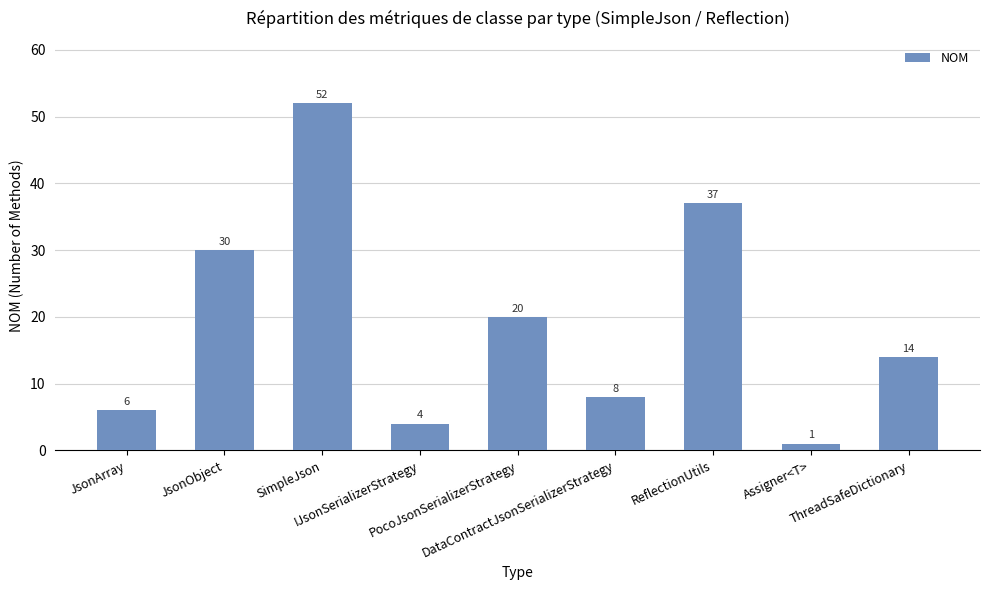

Reading left to right, list all the values displayed in this chart.

6	30	52	4	20	8	37	1	14